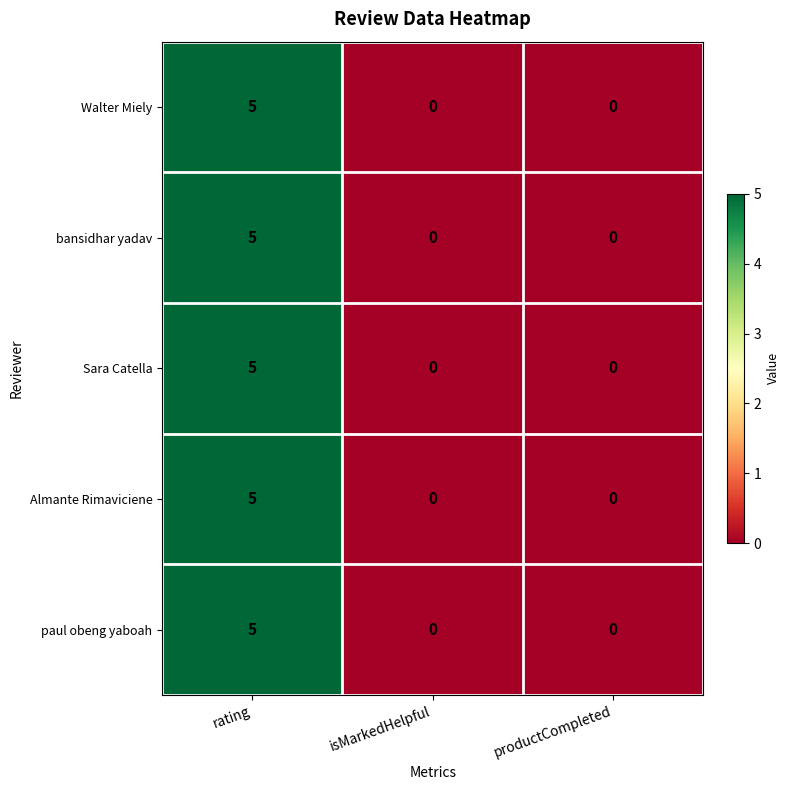

What is the difference between the maximum and minimum values in the Walter Miely series?

5